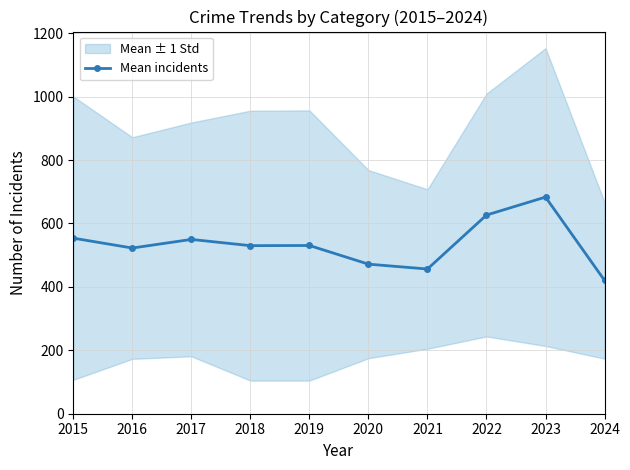

What is the average value?

534.4